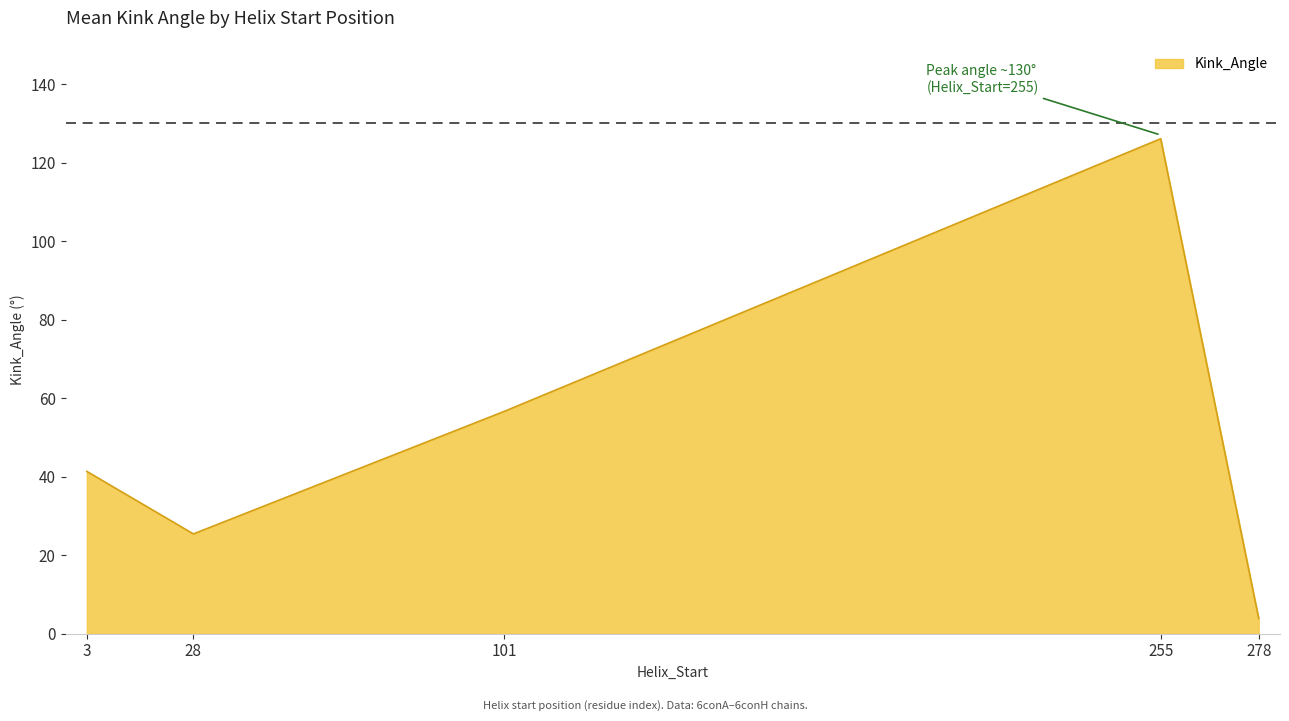

How many categories are shown in the chart?

5